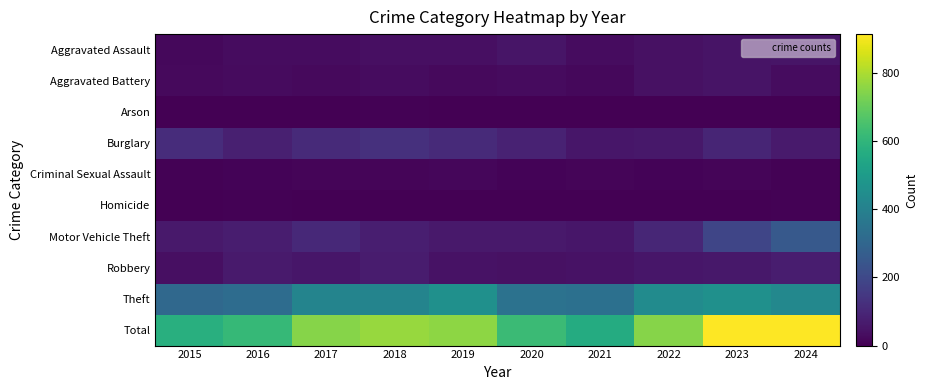

Rank the series at 2023 from lowest to highest value.

Arson, Homicide, Criminal Sexual Assault, Aggravated Assault, Aggravated Battery, Robbery, Burglary, Motor Vehicle Theft, Theft, Total